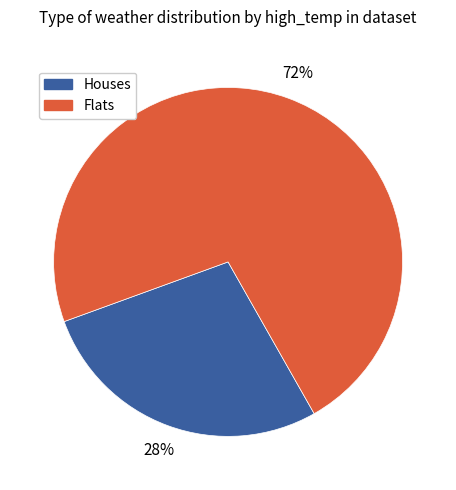

To the nearest percent, what is the average slice percentage?

50%